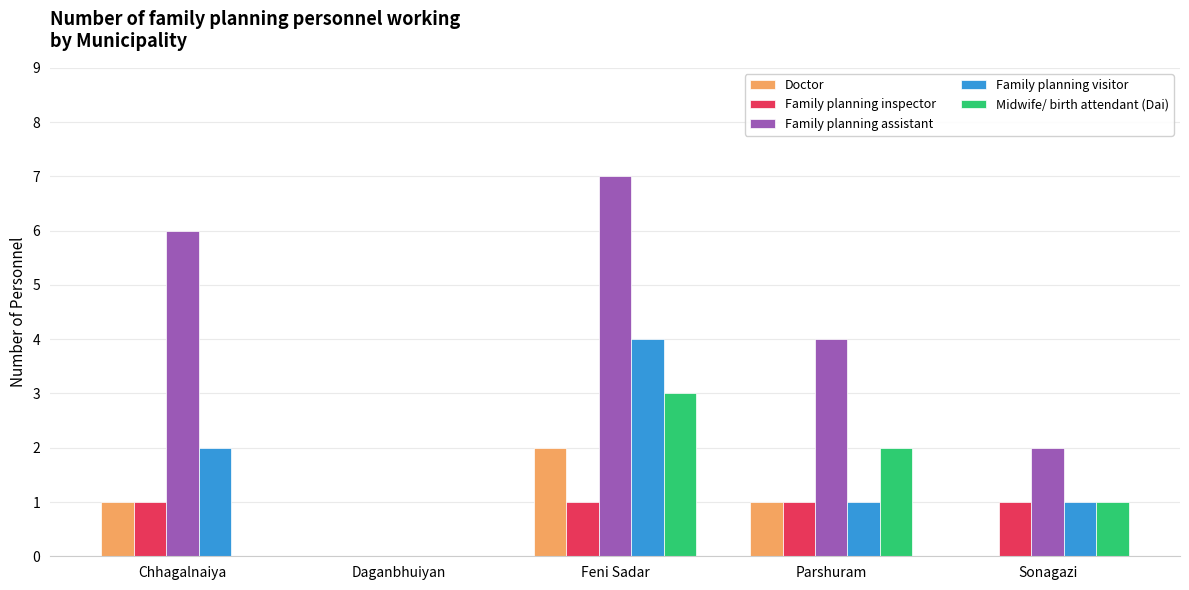

What are all the series names shown in the legend?

Doctor, Family planning inspector, Family planning assistant, Family planning visitor, Midwife/ birth attendant (Dai)